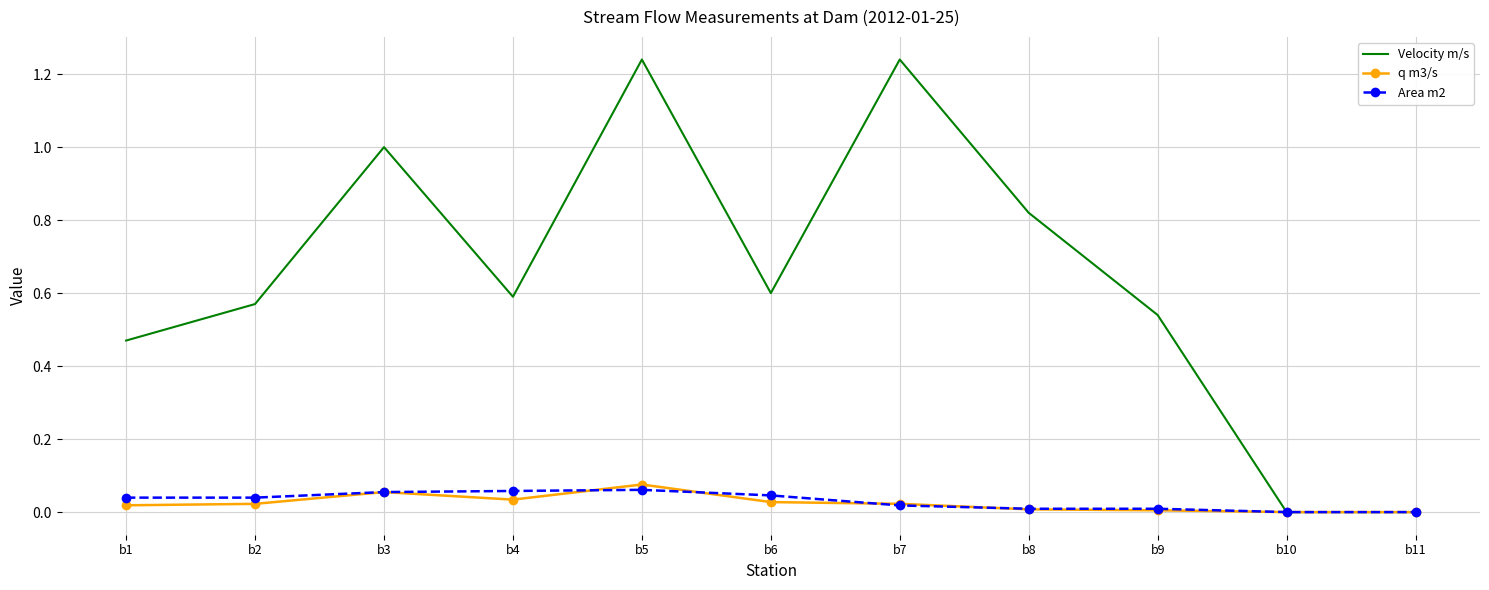

Between b7 and b8, which series saw the biggest shift?

Velocity m/s